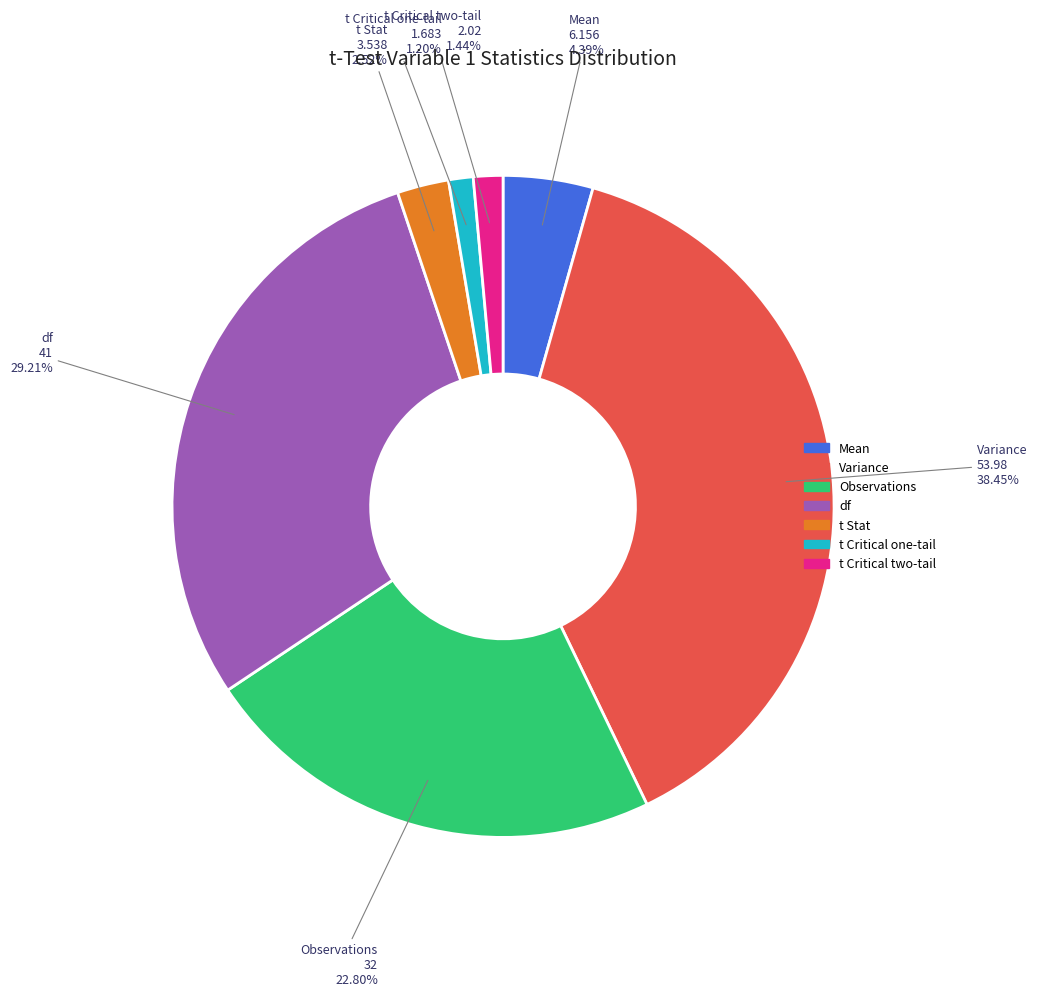

Does df represent more than half of the total?

No